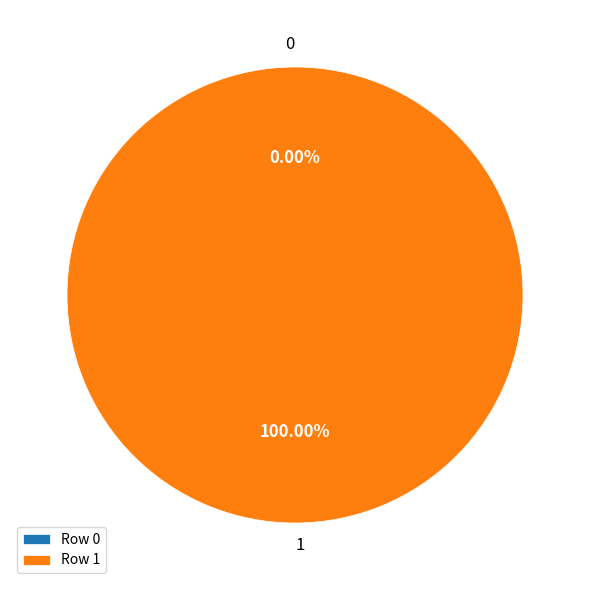

To the nearest percent, what is the average slice percentage?

50%